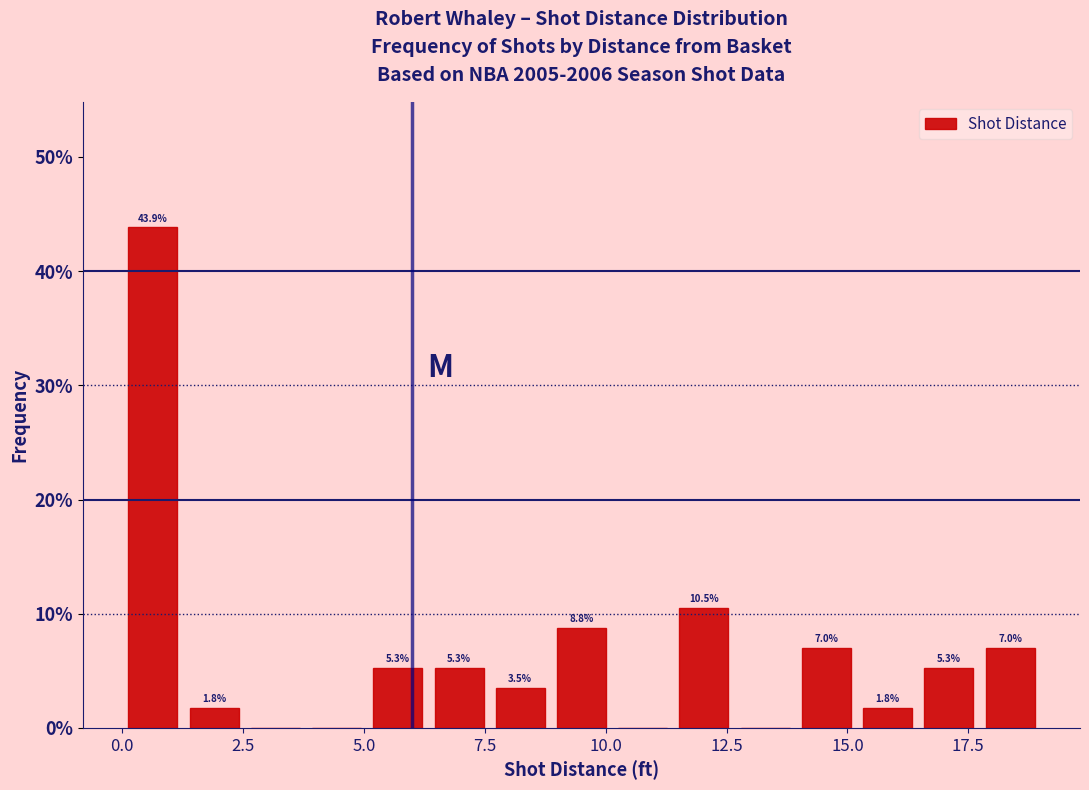

Read against the x-axis, roughly where is the centre of the tallest bar?

0.5